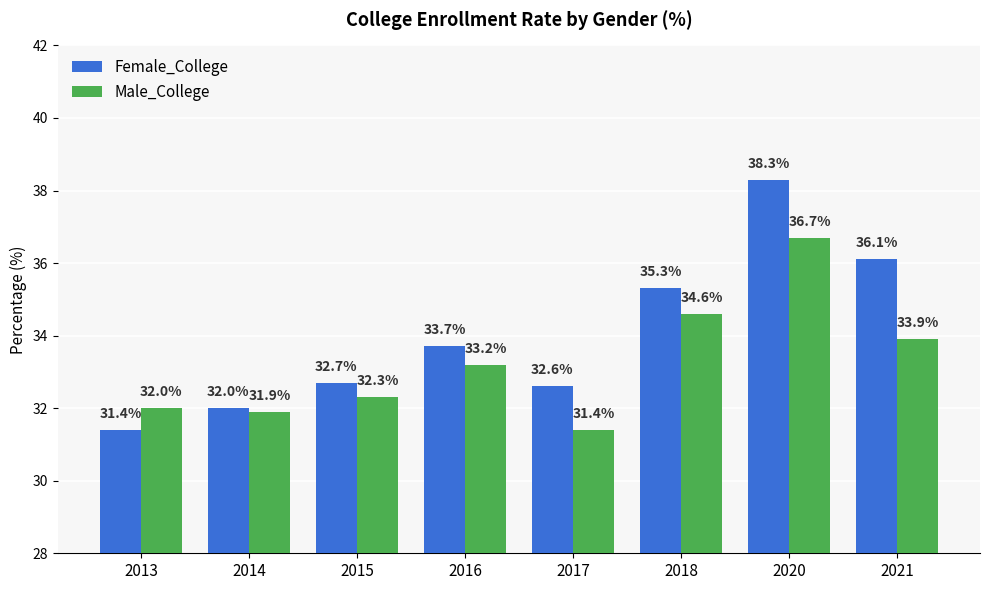

What is the value of the Male_College bar at the 7th from the left?

36.7